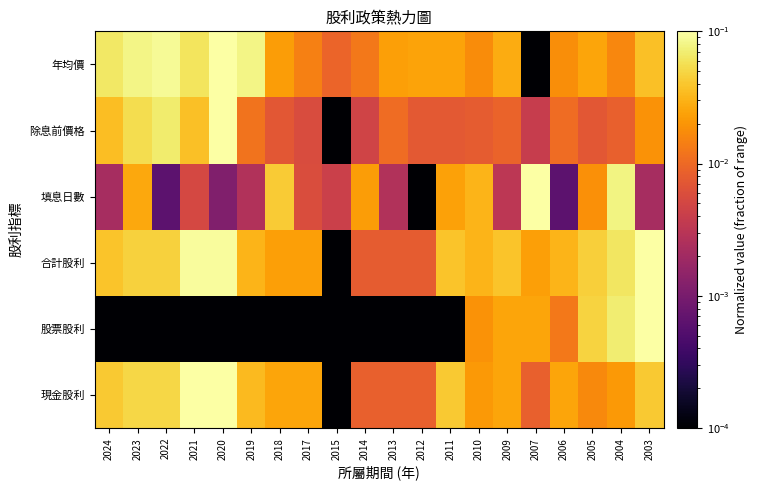

At which category is the sum across all series the highest?

2020